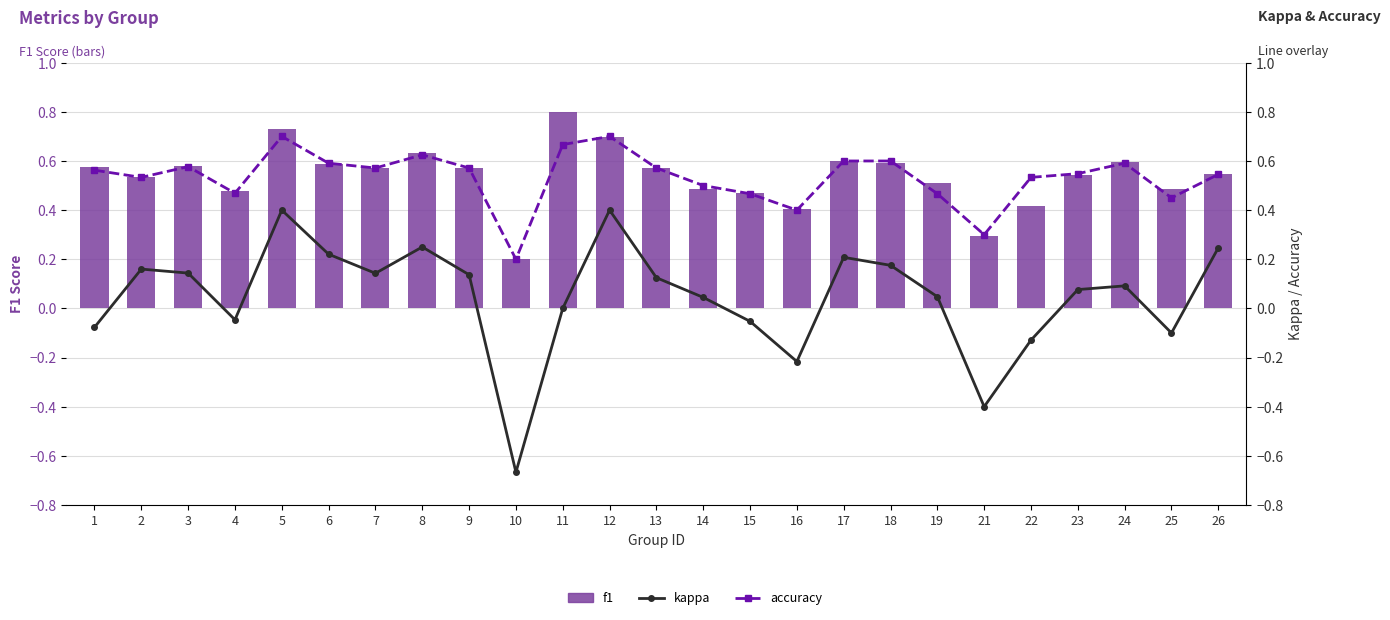

What are all the series names shown in the legend?

f1, kappa, accuracy